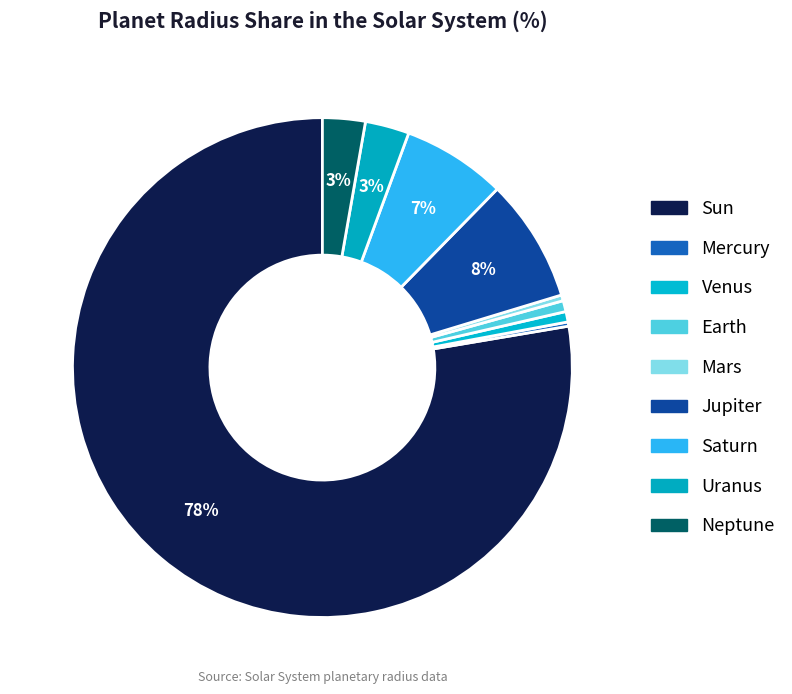

To the nearest percent, what is the difference between the largest and smallest slice percentages?

77%